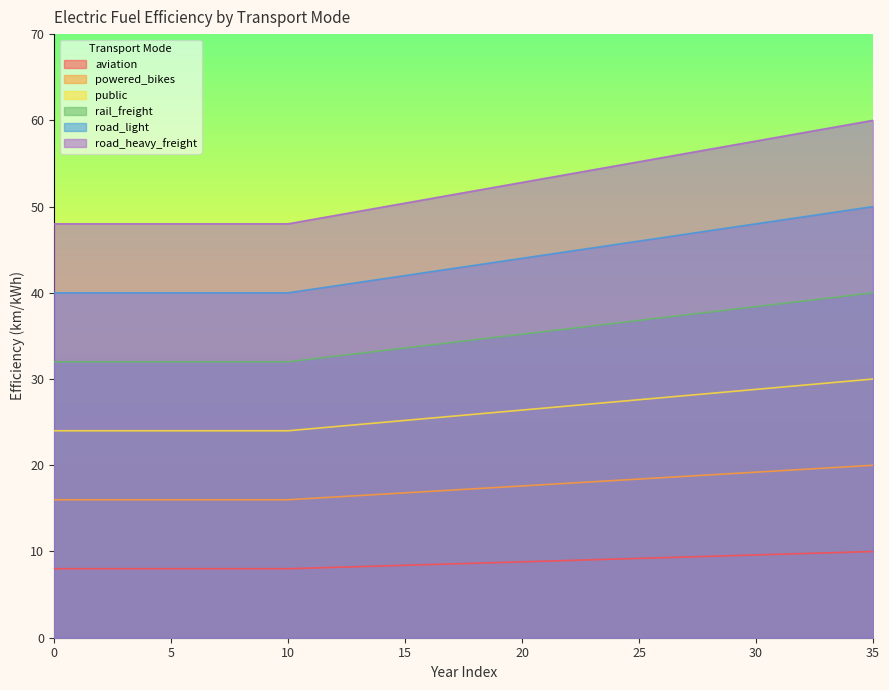

What is the difference between the second highest and minimum values in the public series?

5.8